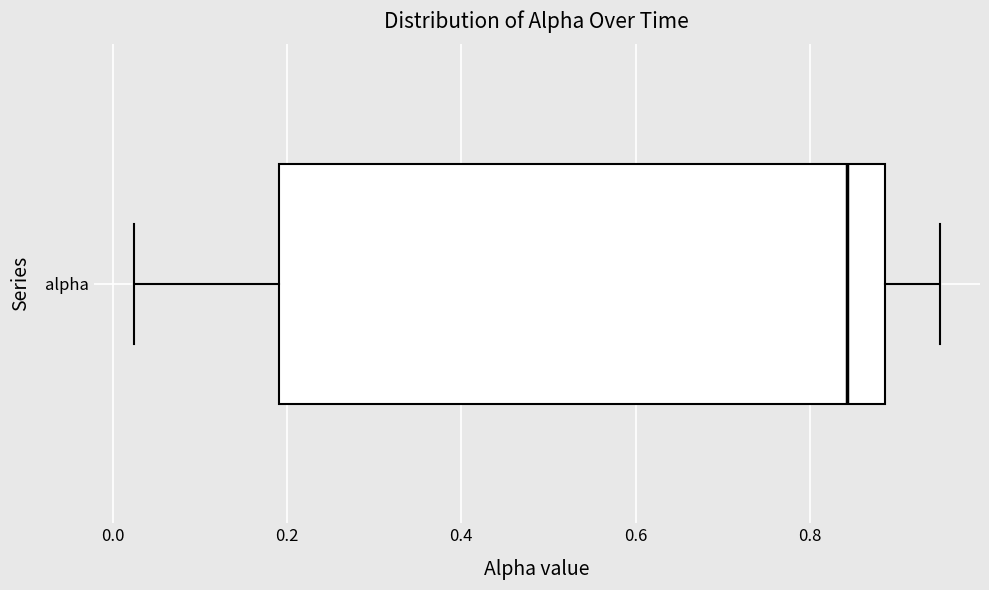

Transcribe this box plot: give where the median line is, the range the box spans, and where the two whiskers end, as read against the x-axis. The values are not printed on the chart, so give them approximately, as read against the axis.

median 0.84, box 0.20 to 0.88, whiskers 0.02 to 0.94